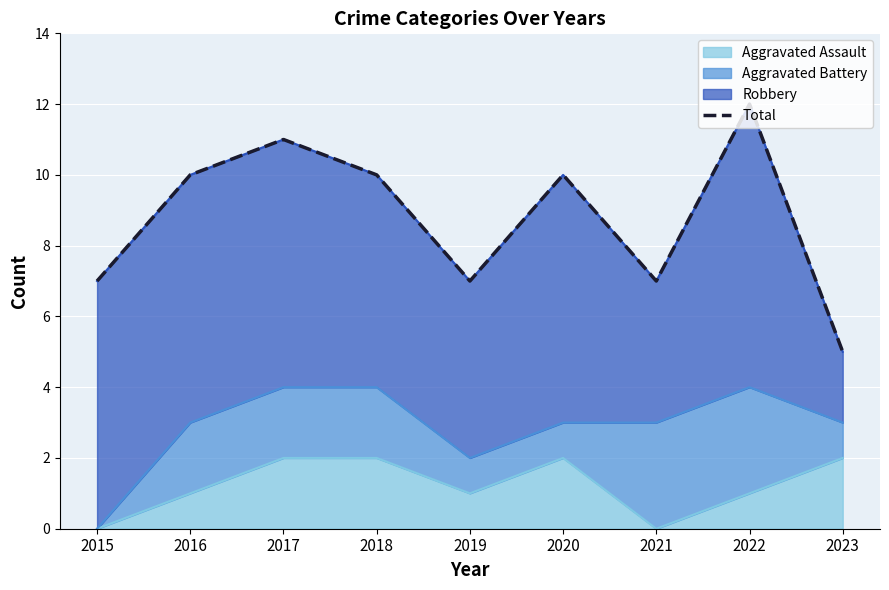

What value does the data have at 2019?

7